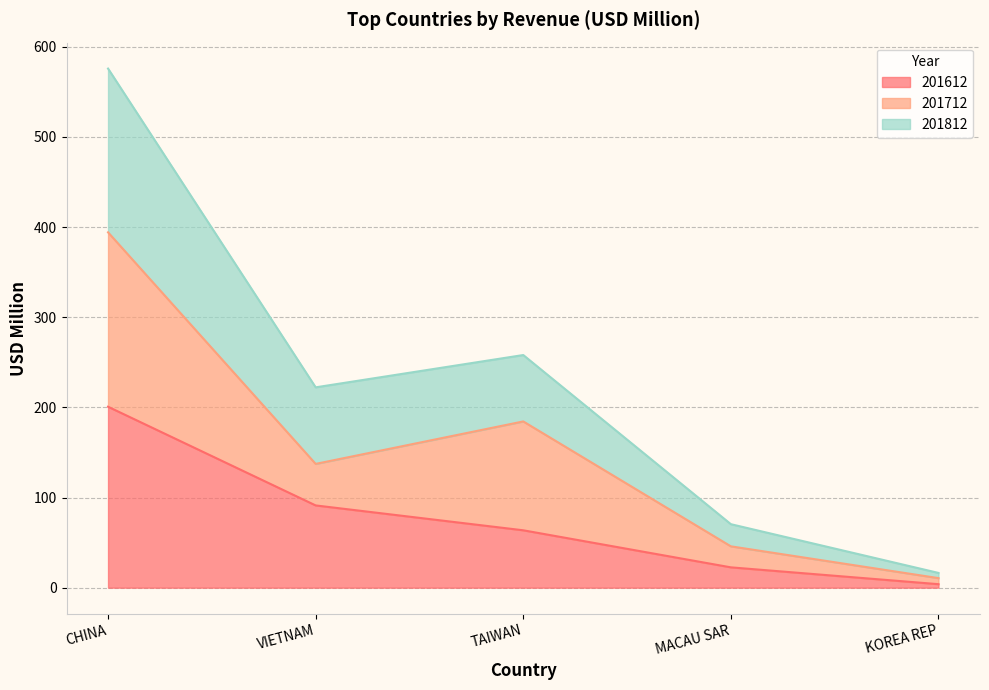

True or false: 201612 has more than 1 points higher than both neighbors.

False